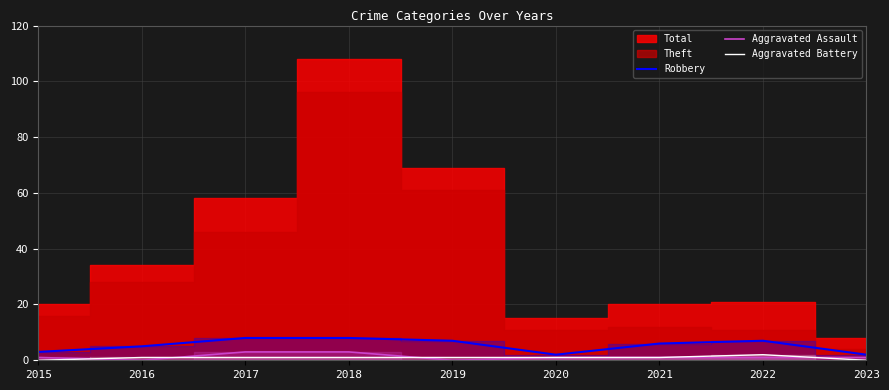

The value of Aggravated Battery at 2023 is 0. True or false?

True